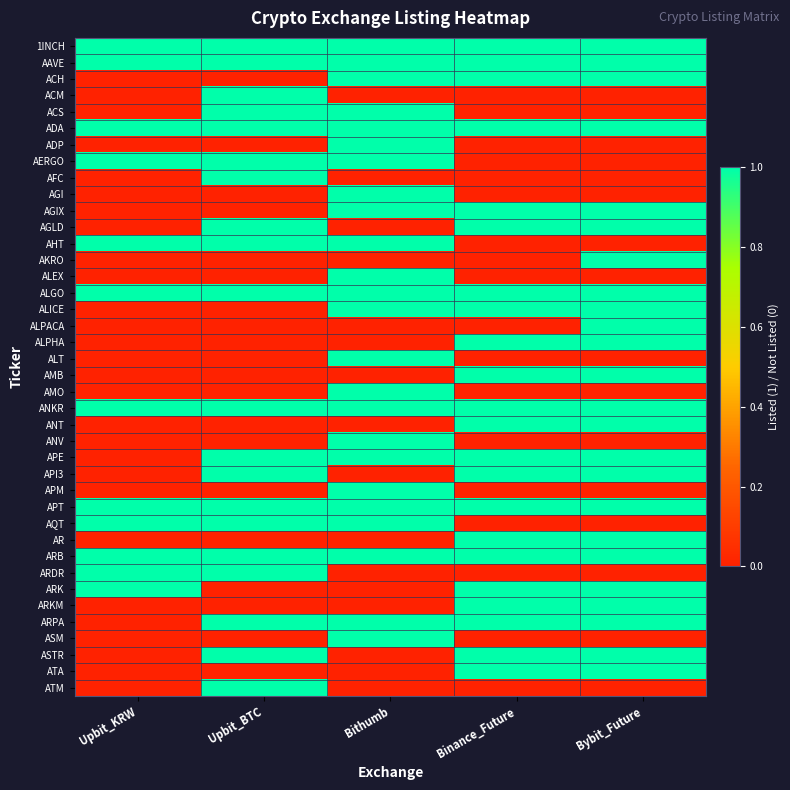

Reading left to right, extract all data points from this chart.

1INCH: Upbit_KRW=1	Upbit_BTC=1	Bithumb=1	Binance_Future=1	Bybit_Future=1
AAVE: Upbit_KRW=1	Upbit_BTC=1	Bithumb=1	Binance_Future=1	Bybit_Future=1
ACH: Upbit_KRW=0	Upbit_BTC=0	Bithumb=1	Binance_Future=1	Bybit_Future=1
ACM: Upbit_KRW=0	Upbit_BTC=1	Bithumb=0	Binance_Future=0	Bybit_Future=0
ACS: Upbit_KRW=0	Upbit_BTC=1	Bithumb=1	Binance_Future=0	Bybit_Future=0
ADA: Upbit_KRW=1	Upbit_BTC=1	Bithumb=1	Binance_Future=1	Bybit_Future=1
ADP: Upbit_KRW=0	Upbit_BTC=0	Bithumb=1	Binance_Future=0	Bybit_Future=0
AERGO: Upbit_KRW=1	Upbit_BTC=1	Bithumb=1	Binance_Future=0	Bybit_Future=0
AFC: Upbit_KRW=0	Upbit_BTC=1	Bithumb=0	Binance_Future=0	Bybit_Future=0
AGI: Upbit_KRW=0	Upbit_BTC=0	Bithumb=1	Binance_Future=0	Bybit_Future=0
AGIX: Upbit_KRW=0	Upbit_BTC=0	Bithumb=1	Binance_Future=1	Bybit_Future=1
AGLD: Upbit_KRW=0	Upbit_BTC=1	Bithumb=0	Binance_Future=1	Bybit_Future=1
AHT: Upbit_KRW=1	Upbit_BTC=1	Bithumb=1	Binance_Future=0	Bybit_Future=0
AKRO: Upbit_KRW=0	Upbit_BTC=0	Bithumb=0	Binance_Future=0	Bybit_Future=1
ALEX: Upbit_KRW=0	Upbit_BTC=0	Bithumb=1	Binance_Future=0	Bybit_Future=0
ALGO: Upbit_KRW=1	Upbit_BTC=1	Bithumb=1	Binance_Future=1	Bybit_Future=1
ALICE: Upbit_KRW=0	Upbit_BTC=0	Bithumb=1	Binance_Future=1	Bybit_Future=1
ALPACA: Upbit_KRW=0	Upbit_BTC=0	Bithumb=0	Binance_Future=0	Bybit_Future=1
ALPHA: Upbit_KRW=0	Upbit_BTC=0	Bithumb=0	Binance_Future=1	Bybit_Future=1
ALT: Upbit_KRW=0	Upbit_BTC=0	Bithumb=1	Binance_Future=0	Bybit_Future=0
AMB: Upbit_KRW=0	Upbit_BTC=0	Bithumb=0	Binance_Future=1	Bybit_Future=1
AMO: Upbit_KRW=0	Upbit_BTC=0	Bithumb=1	Binance_Future=0	Bybit_Future=0
ANKR: Upbit_KRW=1	Upbit_BTC=1	Bithumb=1	Binance_Future=1	Bybit_Future=1
ANT: Upbit_KRW=0	Upbit_BTC=0	Bithumb=0	Binance_Future=1	Bybit_Future=1
ANV: Upbit_KRW=0	Upbit_BTC=0	Bithumb=1	Binance_Future=0	Bybit_Future=0
APE: Upbit_KRW=0	Upbit_BTC=1	Bithumb=1	Binance_Future=1	Bybit_Future=1
API3: Upbit_KRW=0	Upbit_BTC=1	Bithumb=0	Binance_Future=1	Bybit_Future=1
APM: Upbit_KRW=0	Upbit_BTC=0	Bithumb=1	Binance_Future=0	Bybit_Future=0
APT: Upbit_KRW=1	Upbit_BTC=1	Bithumb=1	Binance_Future=1	Bybit_Future=1
AQT: Upbit_KRW=1	Upbit_BTC=1	Bithumb=1	Binance_Future=0	Bybit_Future=0
AR: Upbit_KRW=0	Upbit_BTC=0	Bithumb=0	Binance_Future=1	Bybit_Future=1
ARB: Upbit_KRW=1	Upbit_BTC=1	Bithumb=1	Binance_Future=1	Bybit_Future=1
ARDR: Upbit_KRW=1	Upbit_BTC=1	Bithumb=0	Binance_Future=0	Bybit_Future=0
ARK: Upbit_KRW=1	Upbit_BTC=0	Bithumb=0	Binance_Future=1	Bybit_Future=1
ARKM: Upbit_KRW=0	Upbit_BTC=0	Bithumb=0	Binance_Future=1	Bybit_Future=1
ARPA: Upbit_KRW=0	Upbit_BTC=1	Bithumb=1	Binance_Future=1	Bybit_Future=1
ASM: Upbit_KRW=0	Upbit_BTC=0	Bithumb=1	Binance_Future=0	Bybit_Future=0
ASTR: Upbit_KRW=0	Upbit_BTC=1	Bithumb=0	Binance_Future=1	Bybit_Future=1
ATA: Upbit_KRW=0	Upbit_BTC=0	Bithumb=0	Binance_Future=1	Bybit_Future=1
ATM: Upbit_KRW=0	Upbit_BTC=1	Bithumb=0	Binance_Future=0	Bybit_Future=0